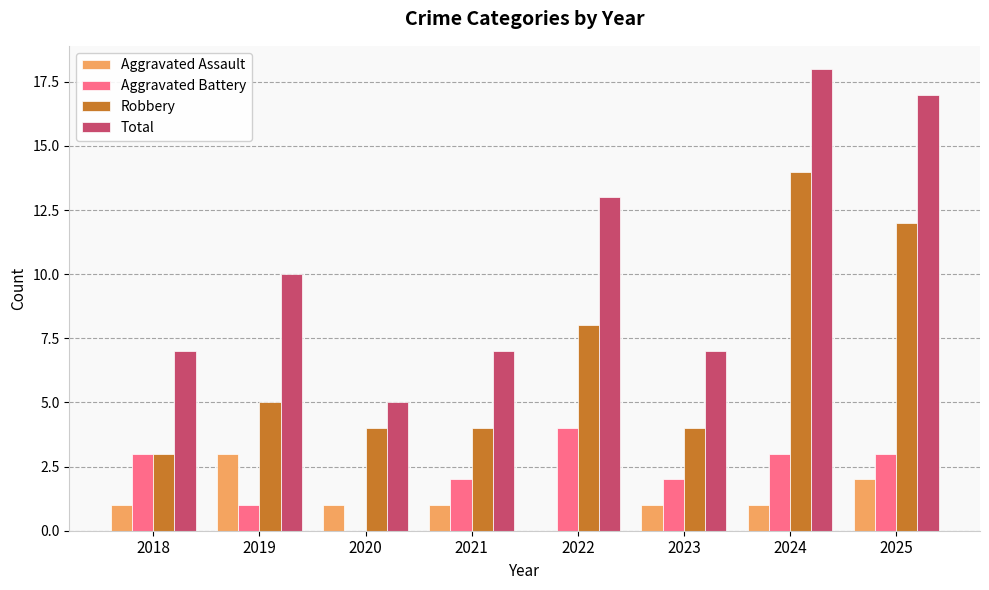

What is the sum of all Aggravated Assault values?

10